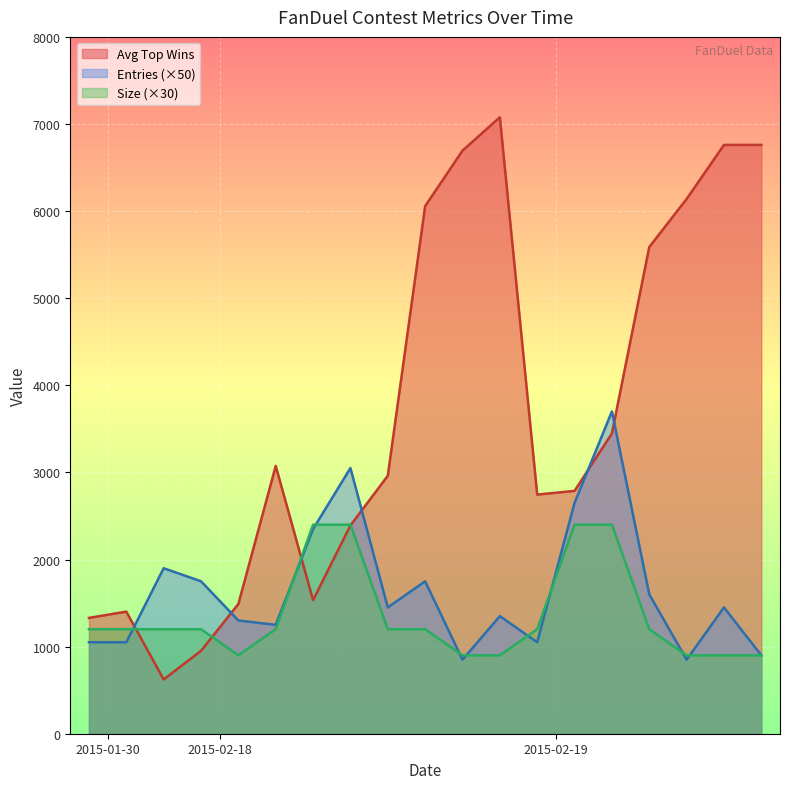

True or false: Entries (×50) and Avg Top Wins cross at least once.

True